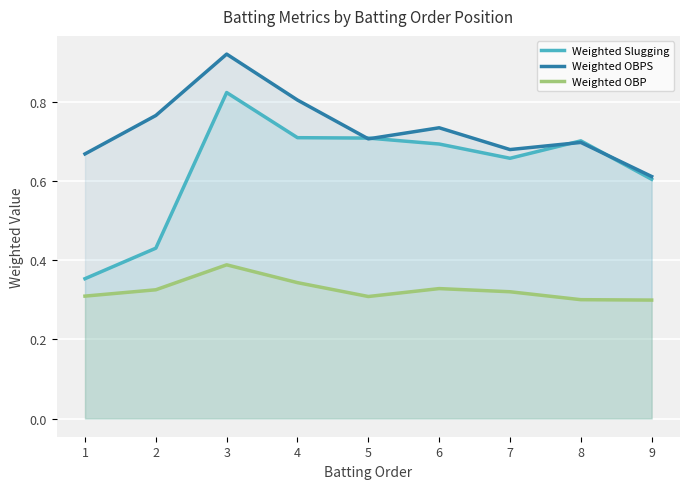

What is the difference between the highest and lowest values at 6?

0.4